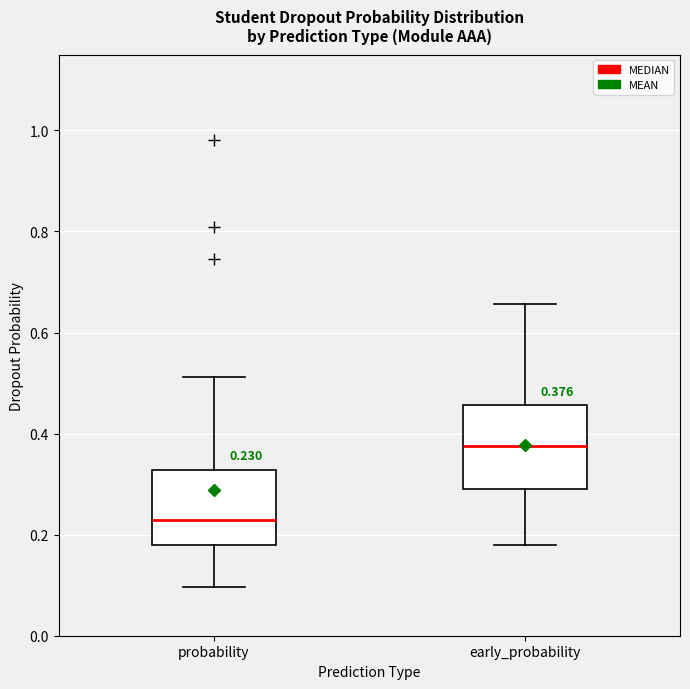

Which box's median line is the lowest?

probability